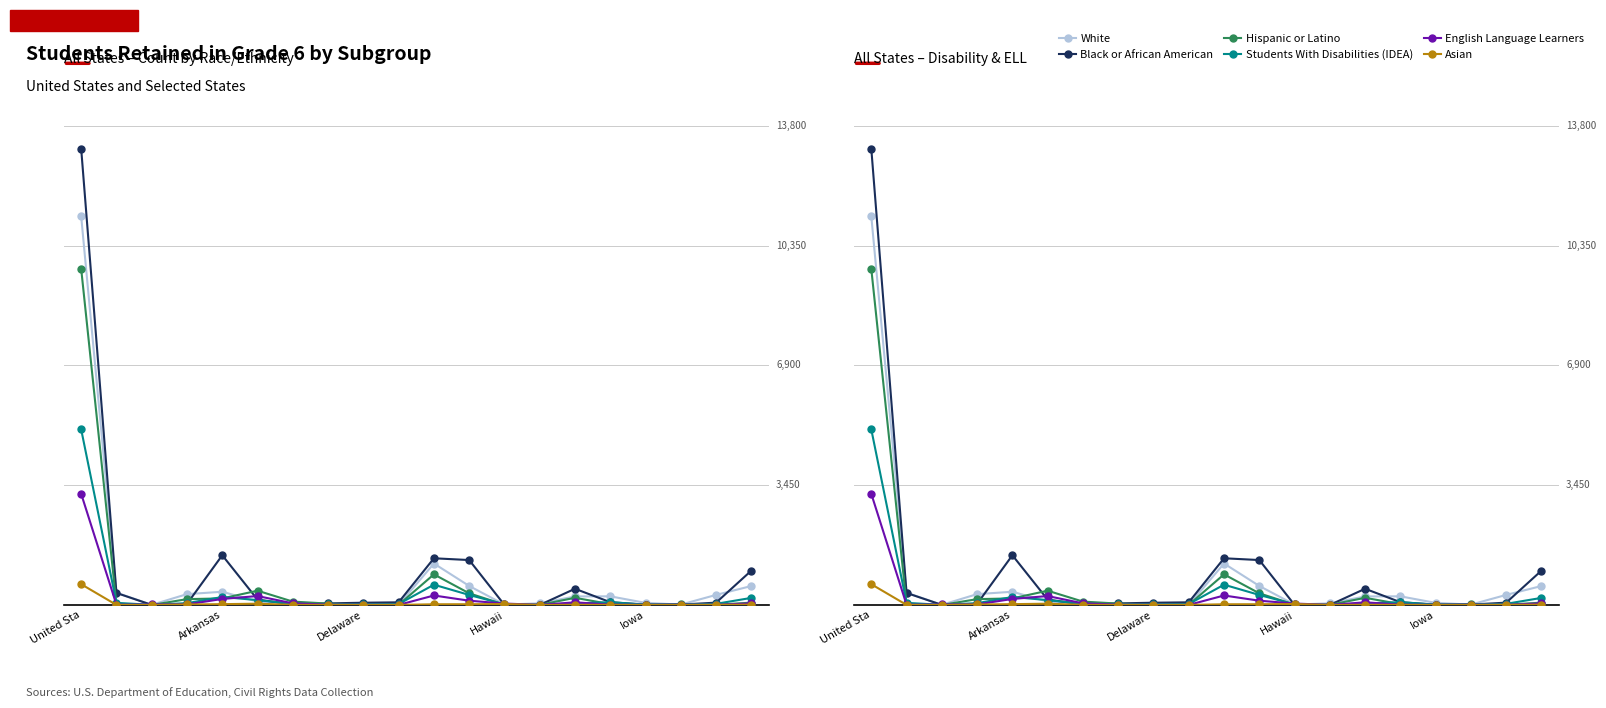

What are all the series names shown in the legend?

White, Black or African American, Hispanic or Latino, Students With Disabilities (IDEA), English Language Learners, Asian